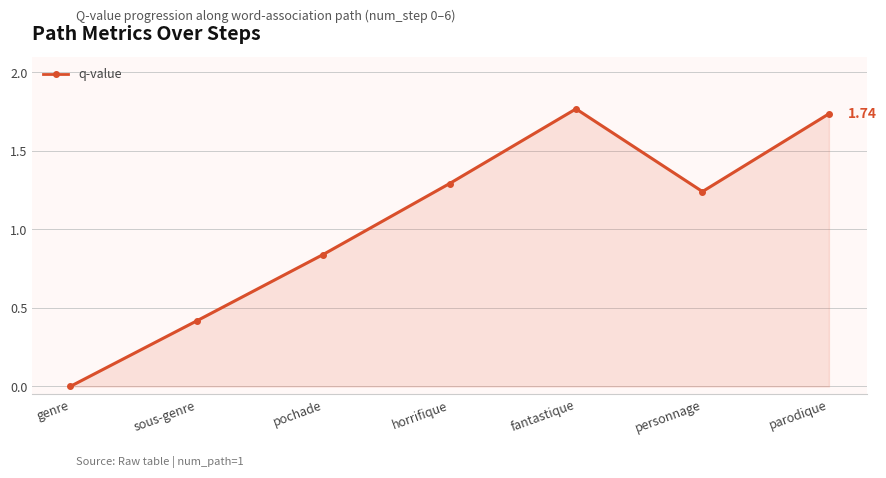

True or false: there are more than 0 points higher than both neighbors.

True